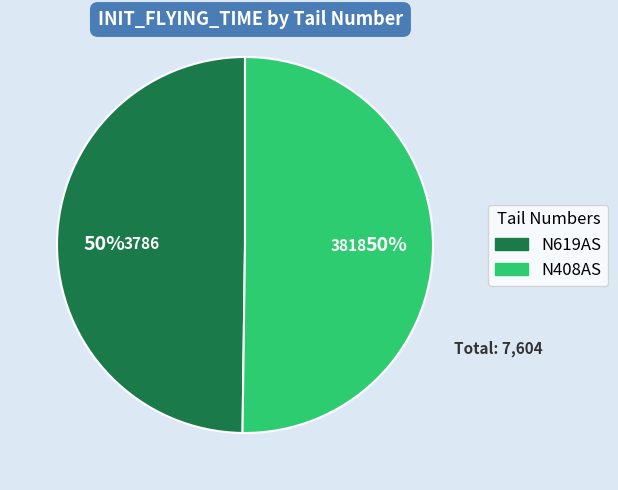

How many segments does this pie chart have?

2